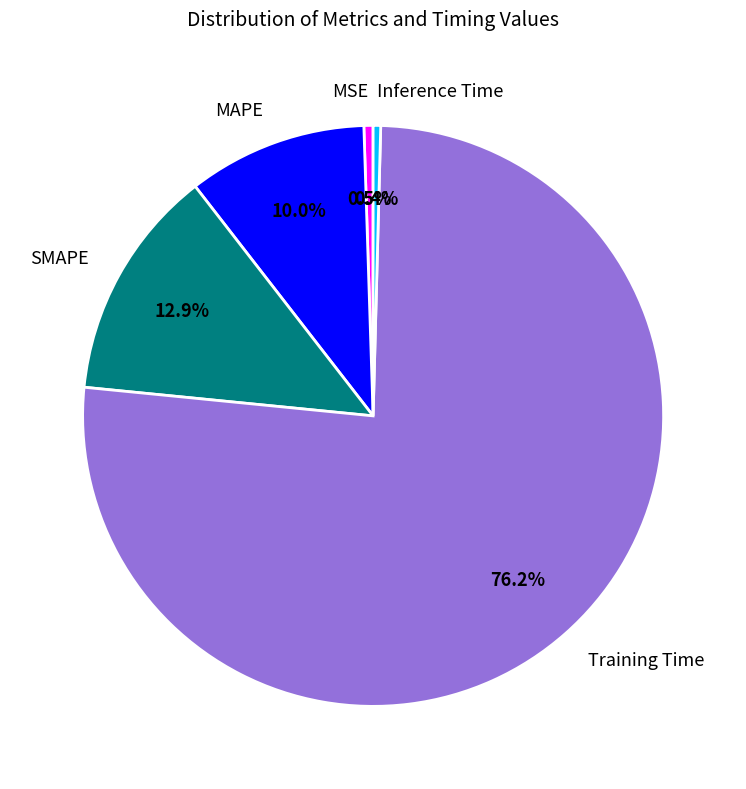

How many segments does this pie chart have?

5